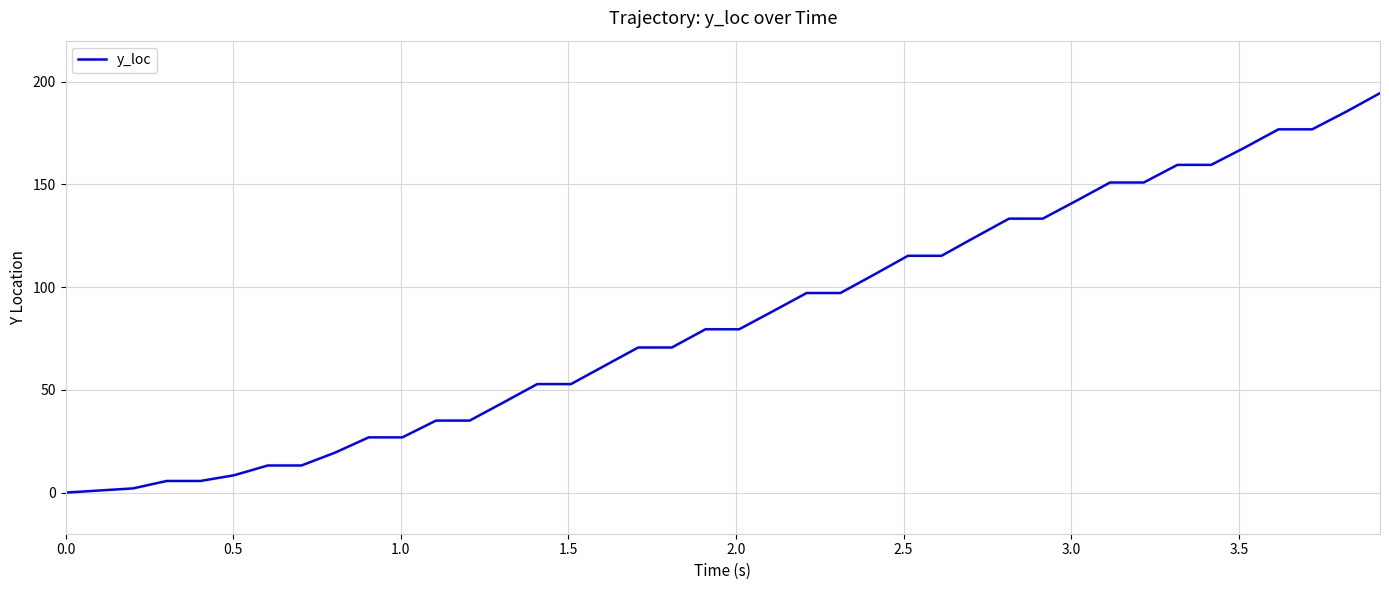

What is the difference between the maximum and minimum values?

194.5